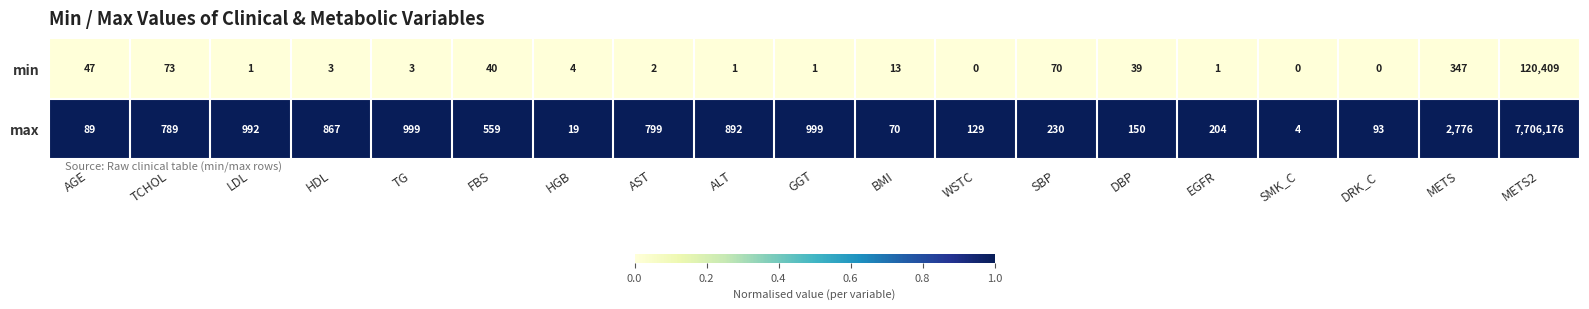

Which series has the widest spread of values?

max